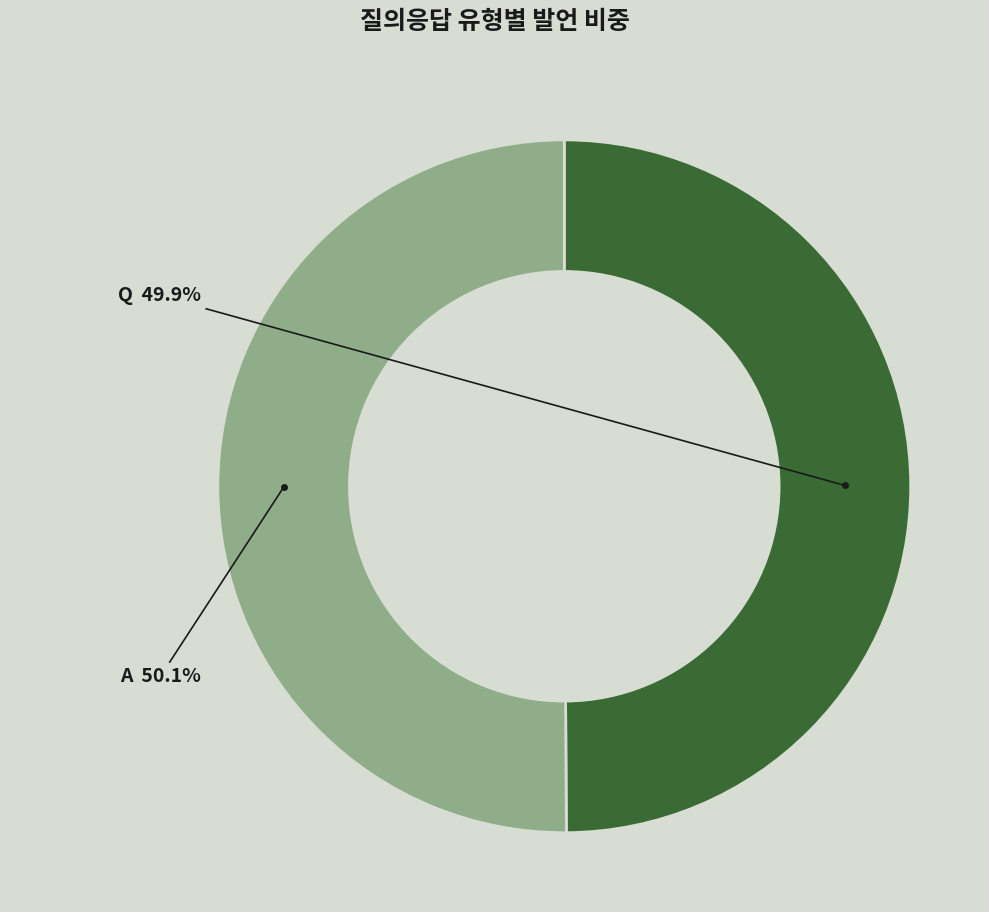

To the nearest percent, what is the combined percentage of Q and A?

100%